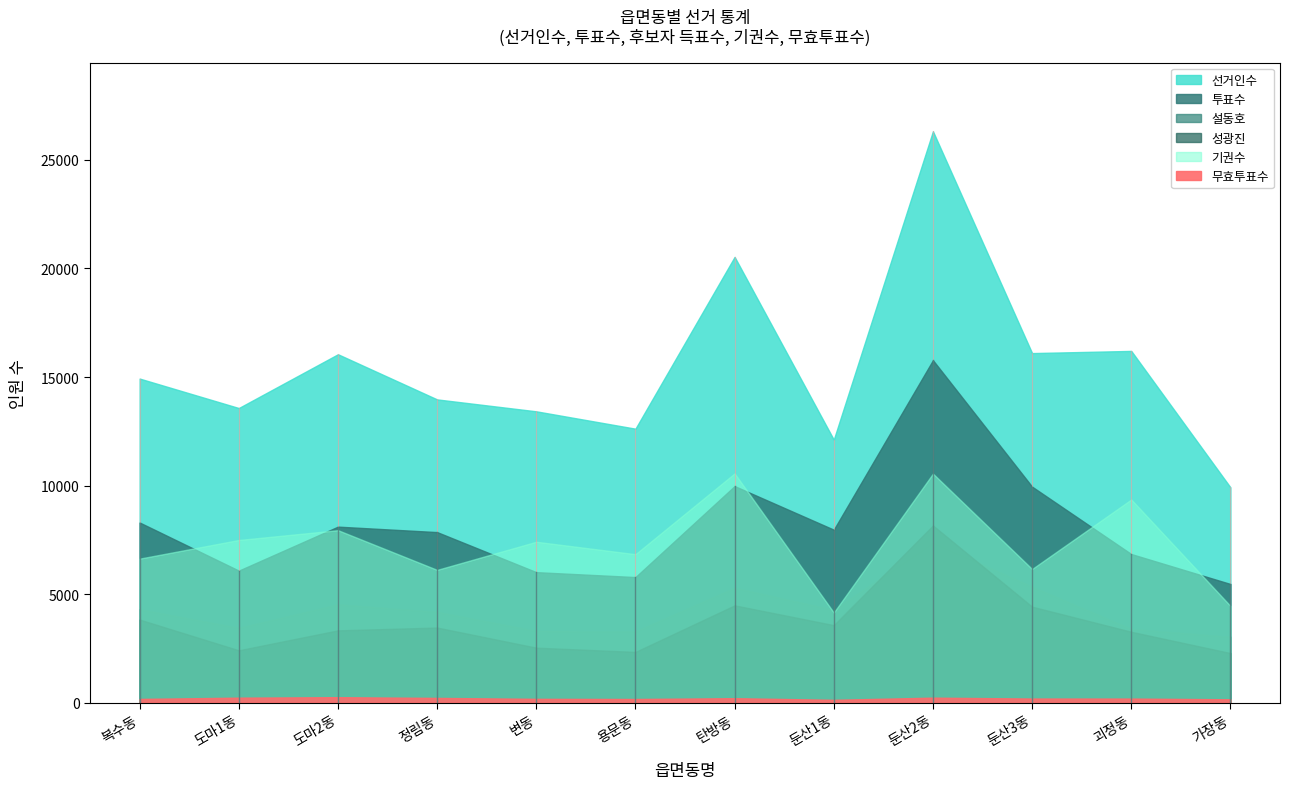

Where is the first local minimum for 무효투표수?

용문동